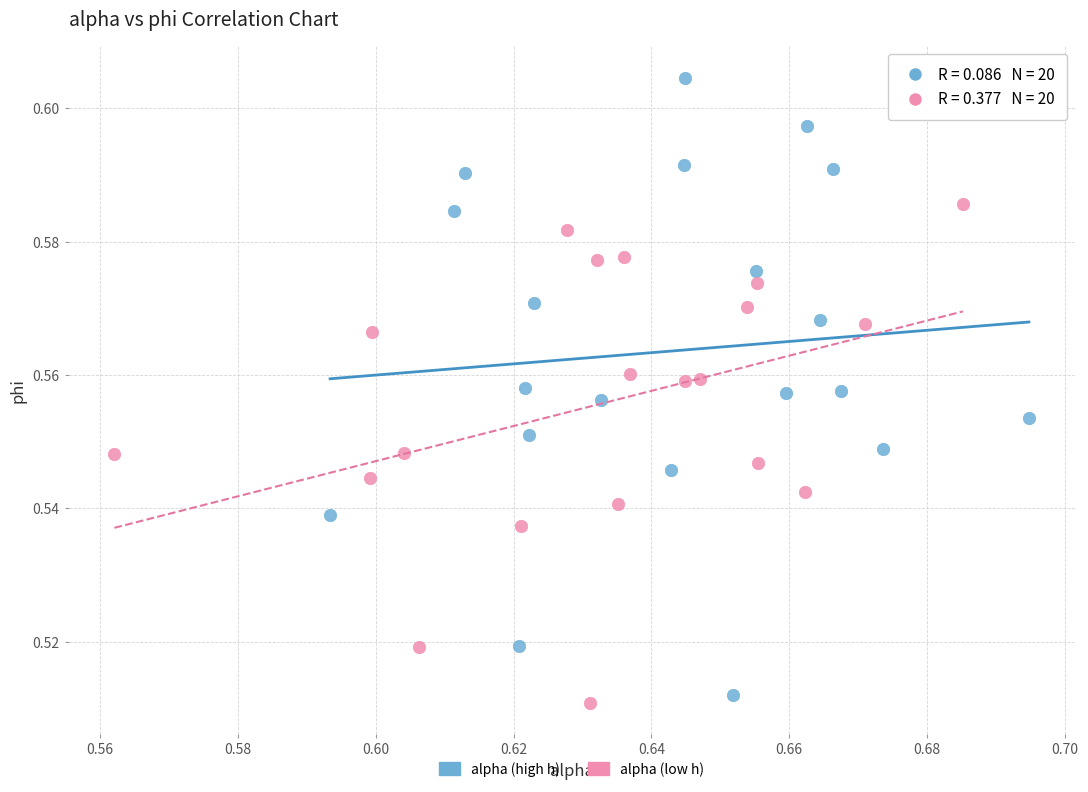

Which series reaches the maximum Y coordinate?

alpha (high h)